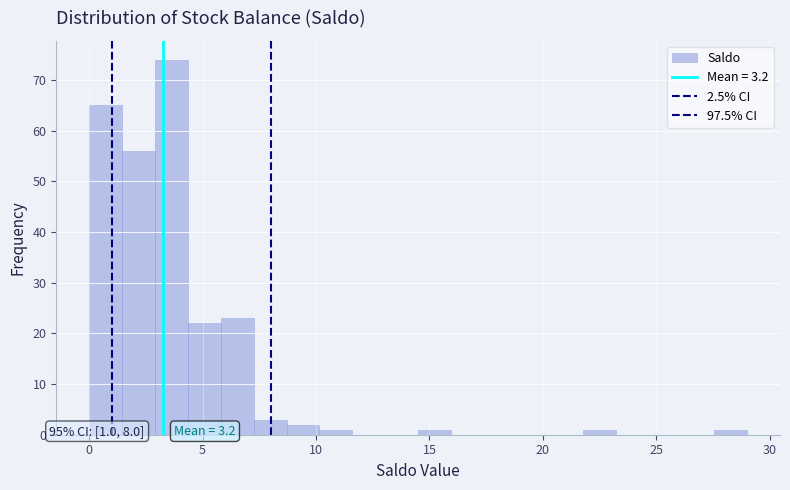

Around what value on the x-axis is the tallest bar? Give the approximate position of its centre, as read against the axis.

3.5